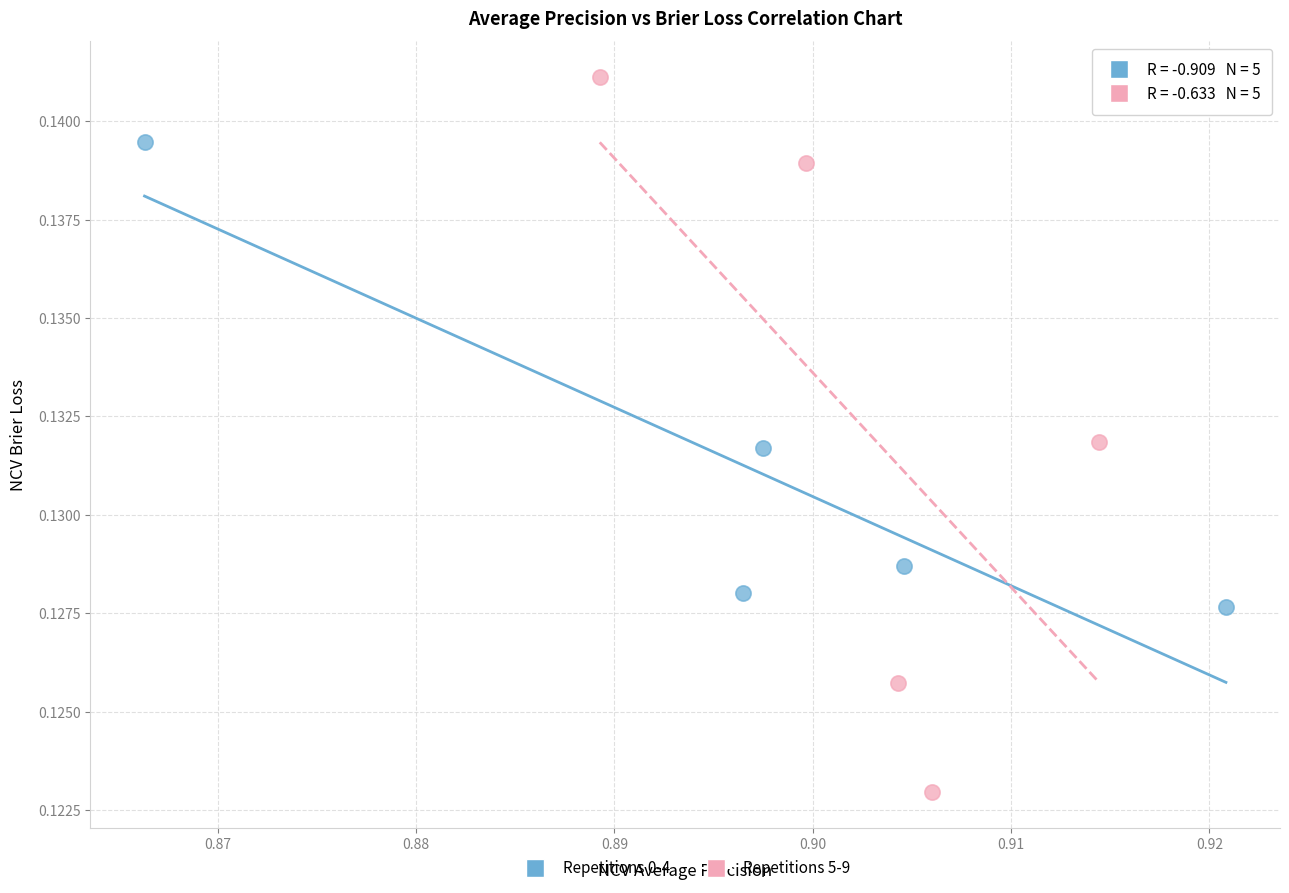

Which series contains the highest Y value?

Repetitions 5-9